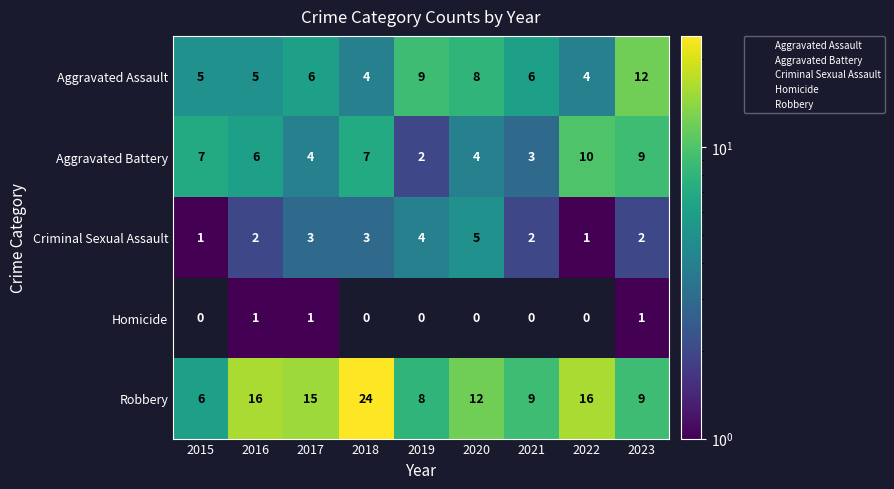

What is the spread (max minus min) of values at 2016?

15